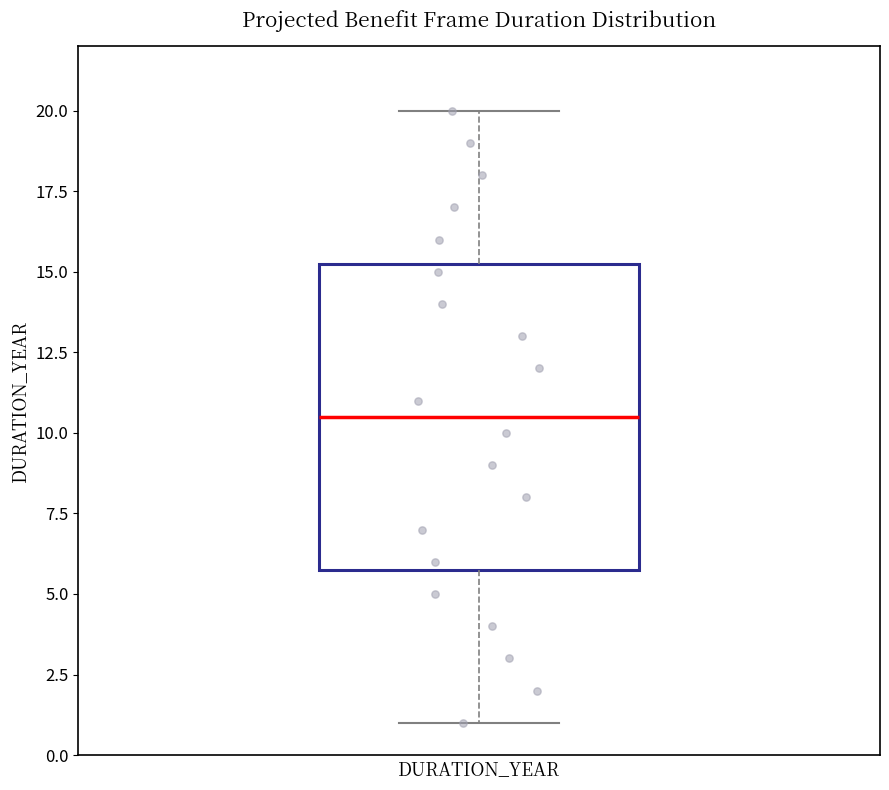

Read this box plot against the y-axis: the position of the median line, the range covered by the box, and the ends of both whiskers. The values are not printed on the chart, so give them approximately, as read against the axis.

median 10.5, box 6.0 to 15.5, whiskers 1.0 to 20.0